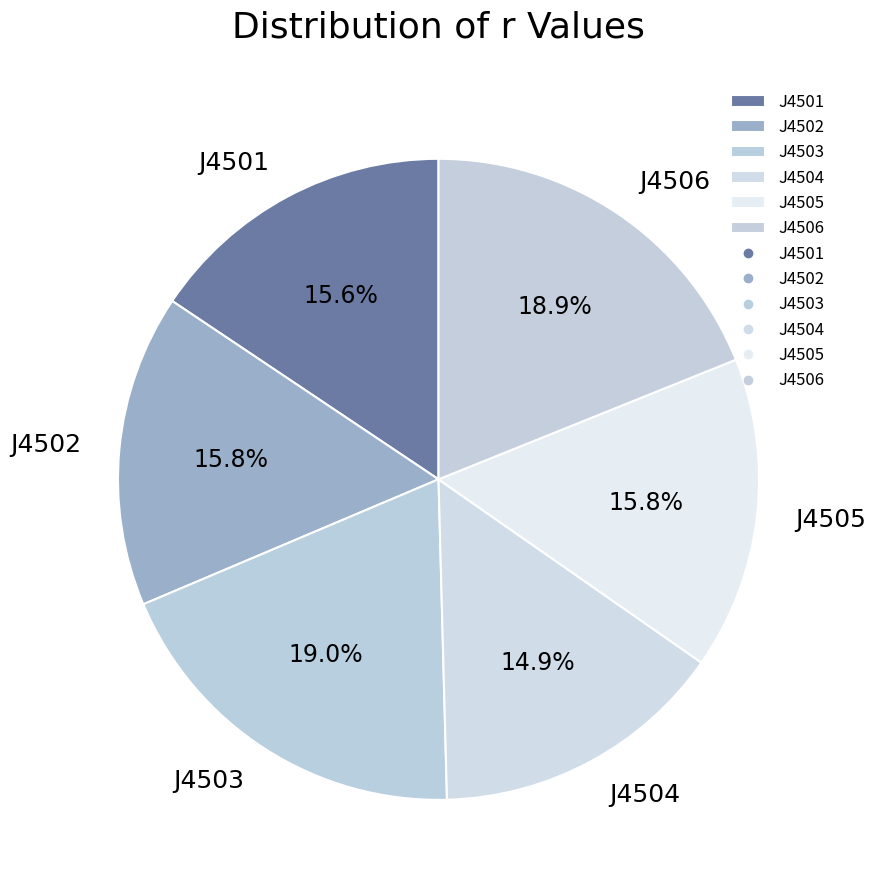

What percentage is the J4503 slice, to the nearest percent?

19%